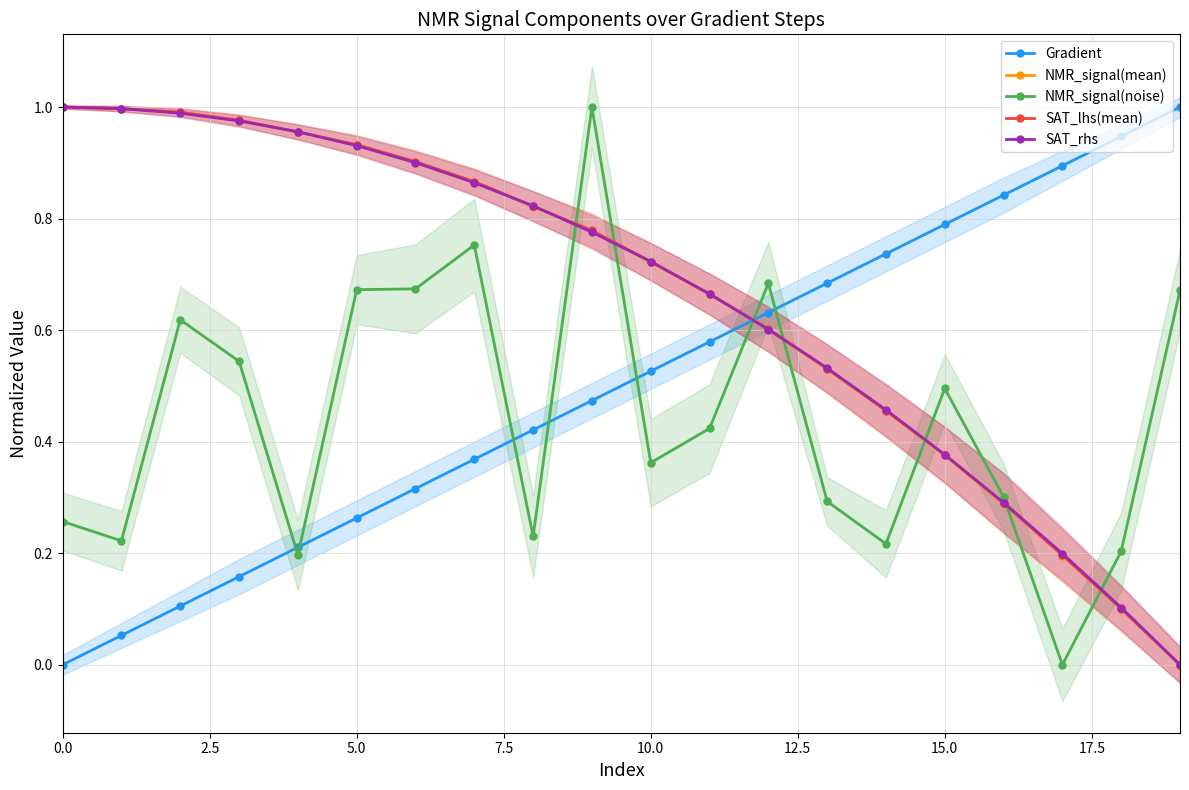

What value does the SAT_lhs(mean) series have at 13?

0.5